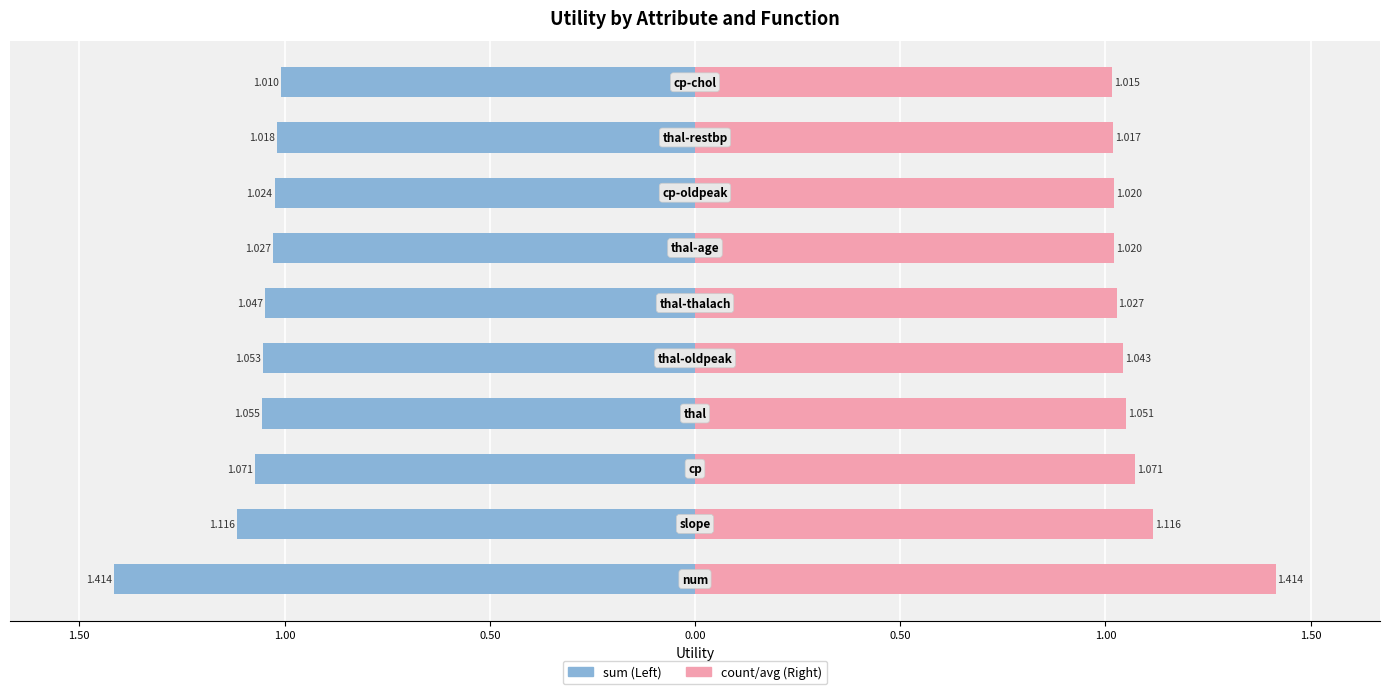

The count/other series shows 0.3 at 0.50. True or false?

False